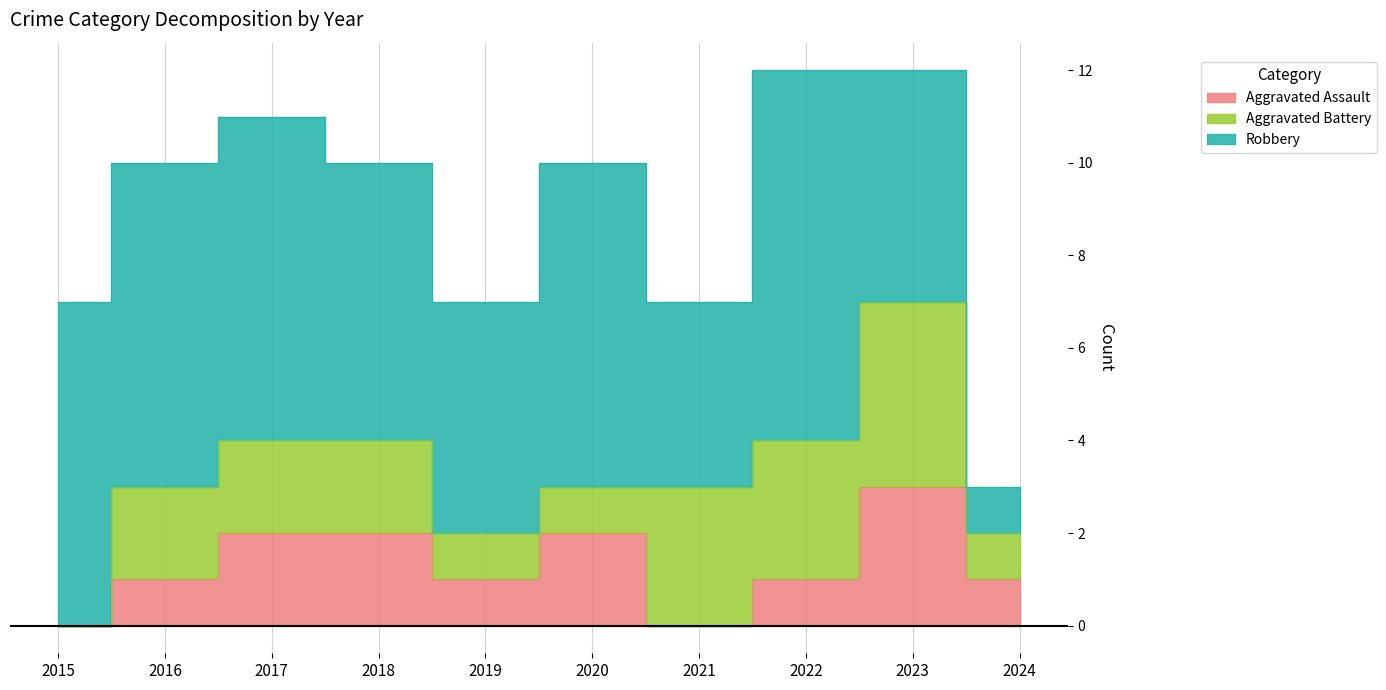

What is the difference between the maximum and second lowest values in the Robbery series?

4